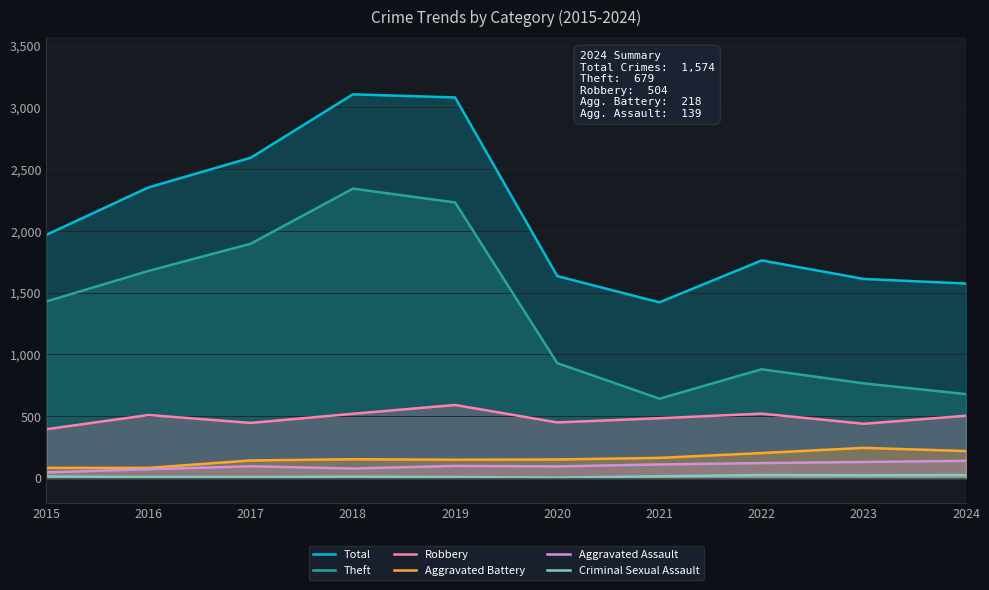

Is it true that Criminal Sexual Assault equals 6 at 2021?

False